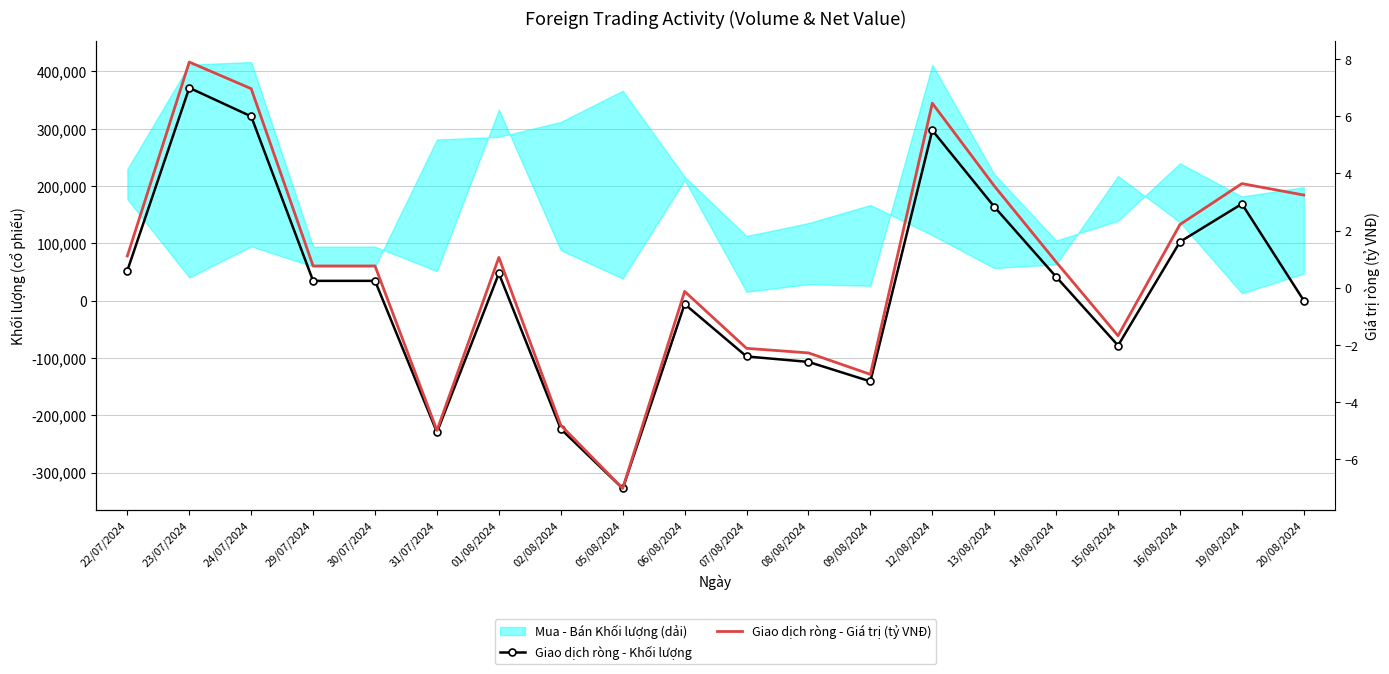

How many distinct data groups are displayed?

2